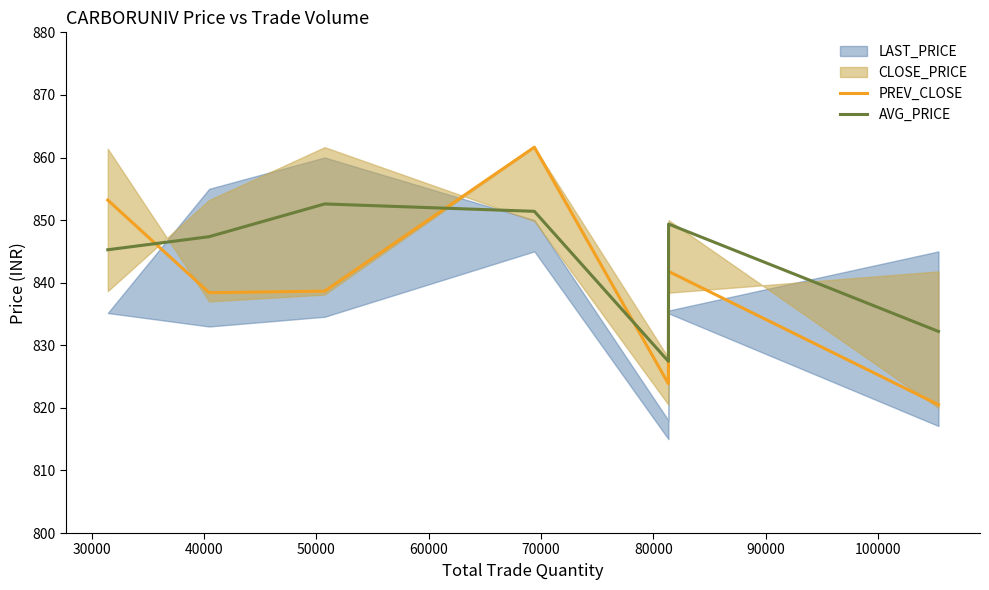

True or false: PREV_CLOSE and AVG_PRICE cross at least once.

True